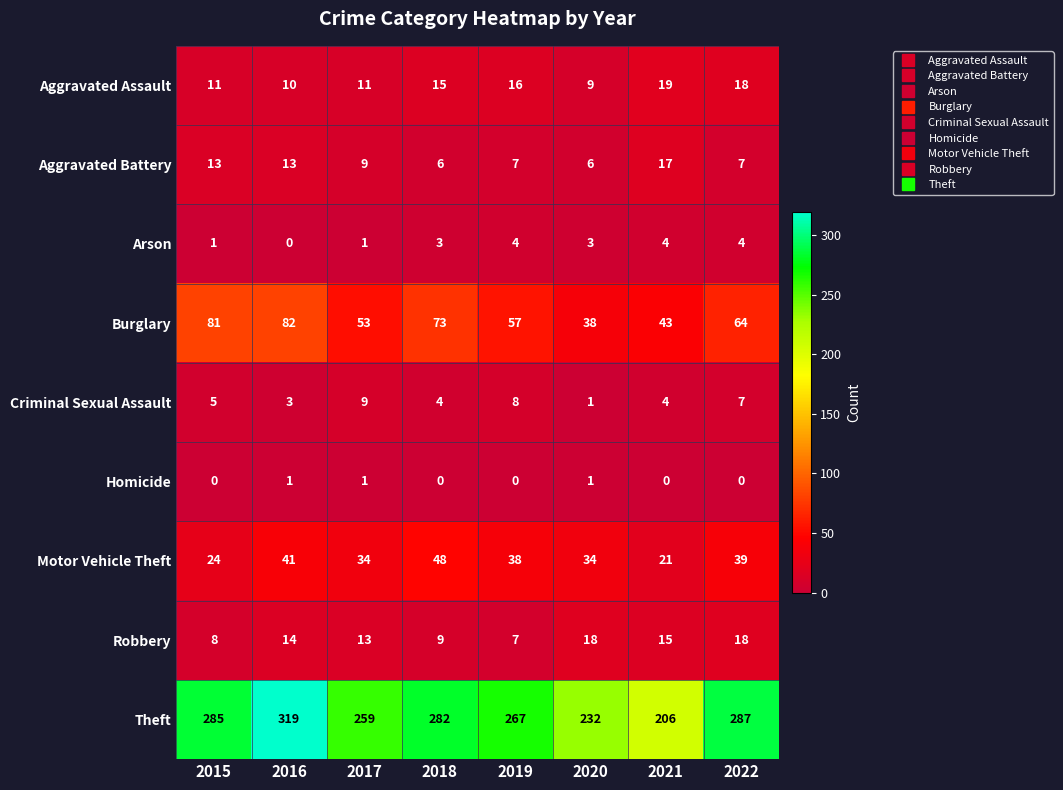

List the series in order of their peak value, highest first.

Theft, Burglary, Motor Vehicle Theft, Aggravated Assault, Robbery, Aggravated Battery, Criminal Sexual Assault, Arson, Homicide